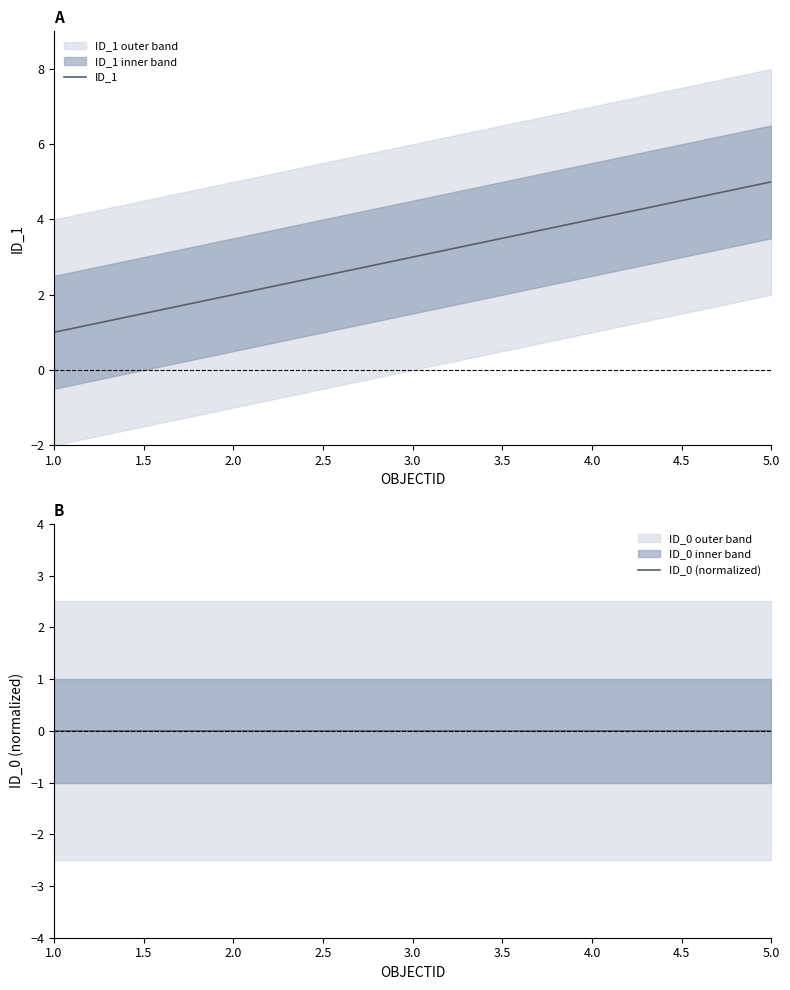

List the labels in order of ID_1 value, smallest first.

1.0, 2.0, 3.0, 4.0, 5.0